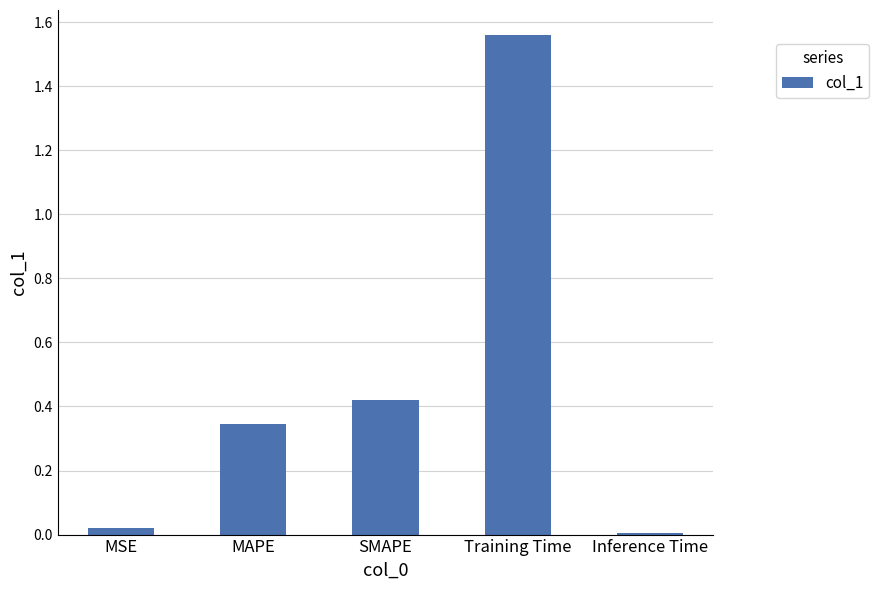

Which category has the highest value across all series?

Training Time